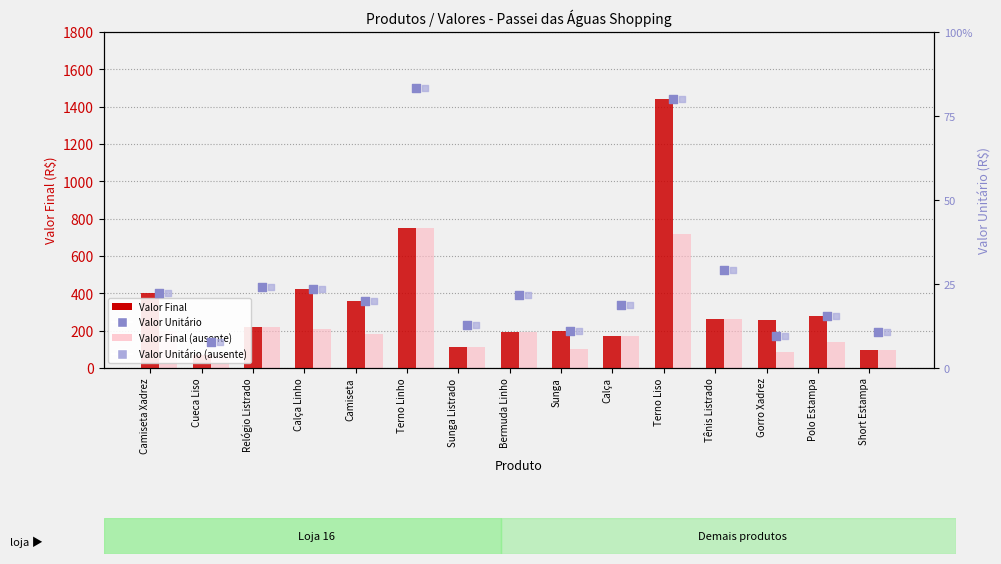

Is the value of Valor Final at Bermuda Linho greater than the value of Valor Unitário at Tênis Listrado?

No